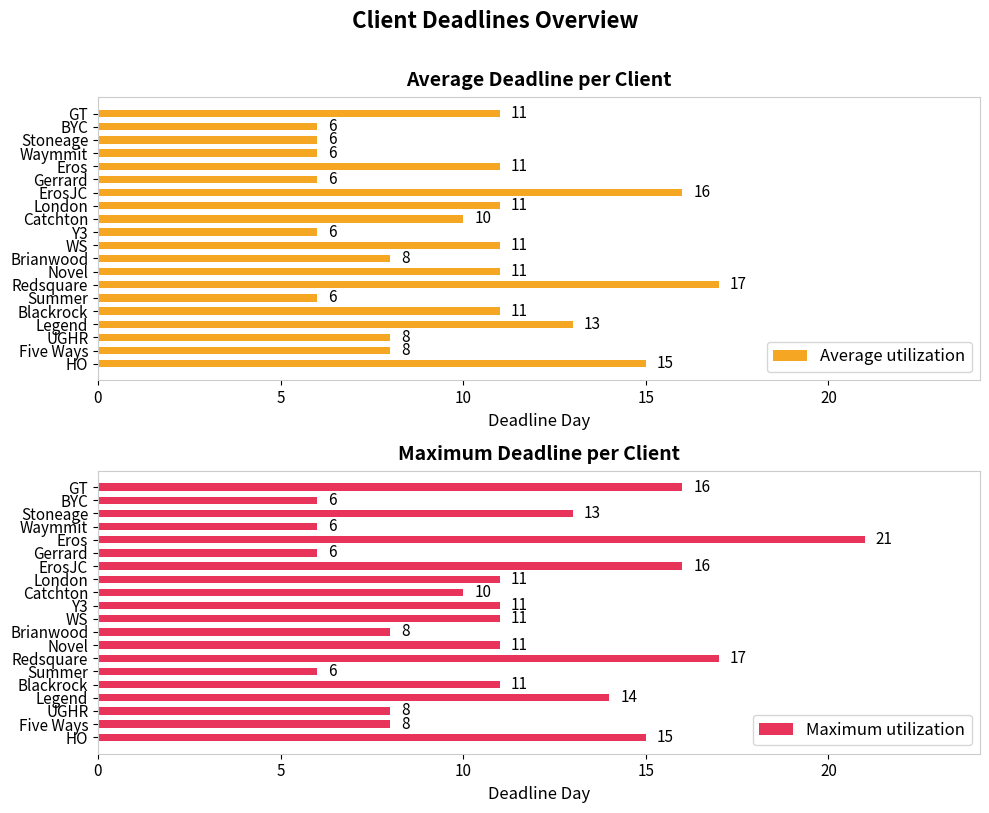

What is the sum of the Average utilization values at HO and UGHR?

23